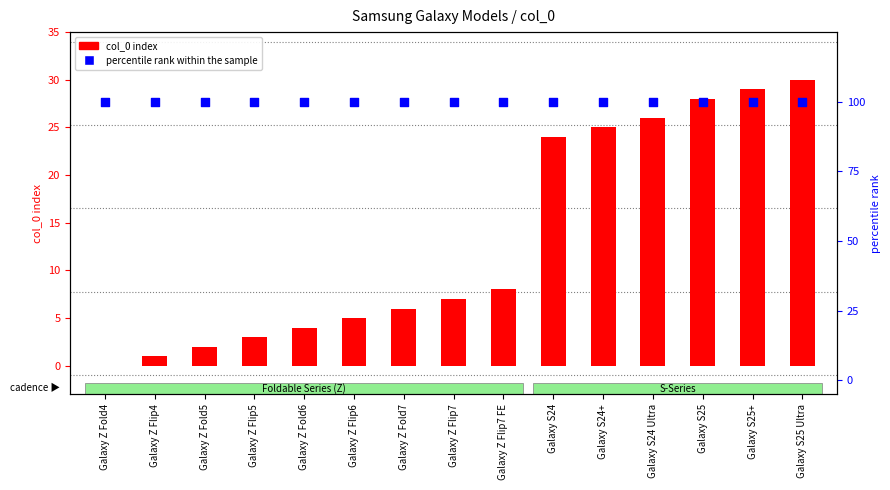

Which series has the largest total across all categories?

percentile rank within the sample